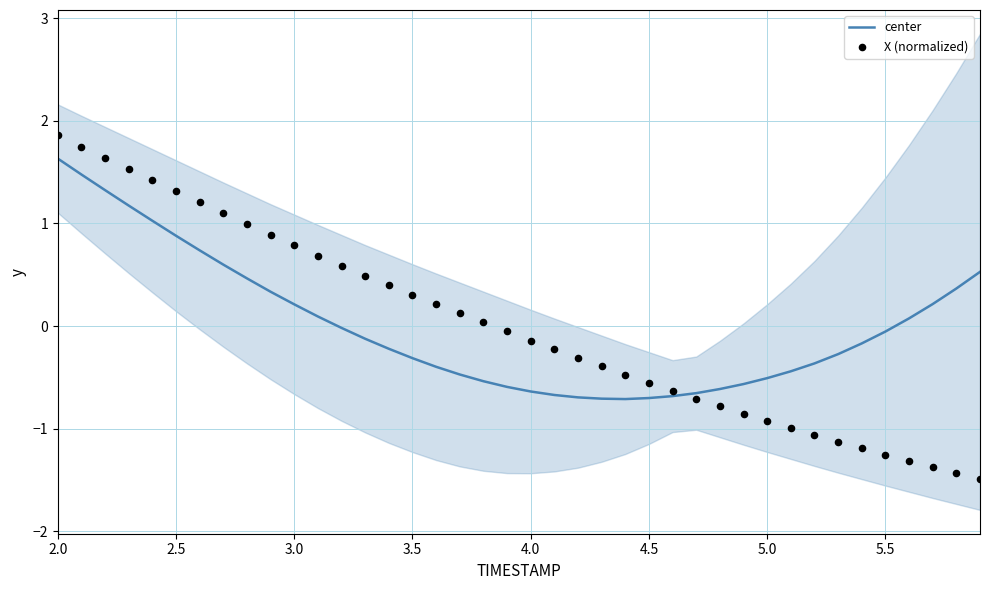

Which series has the largest Y range (max minus min)?

X (normalized)